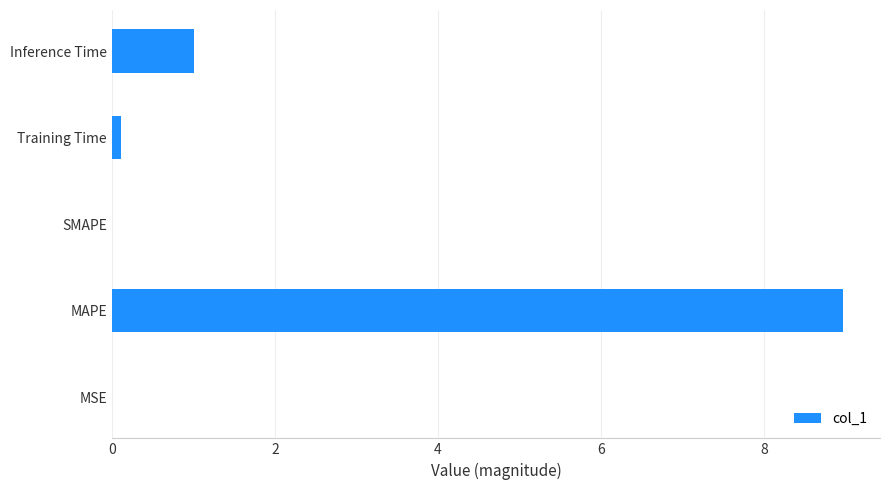

Are the bars horizontal?

Yes